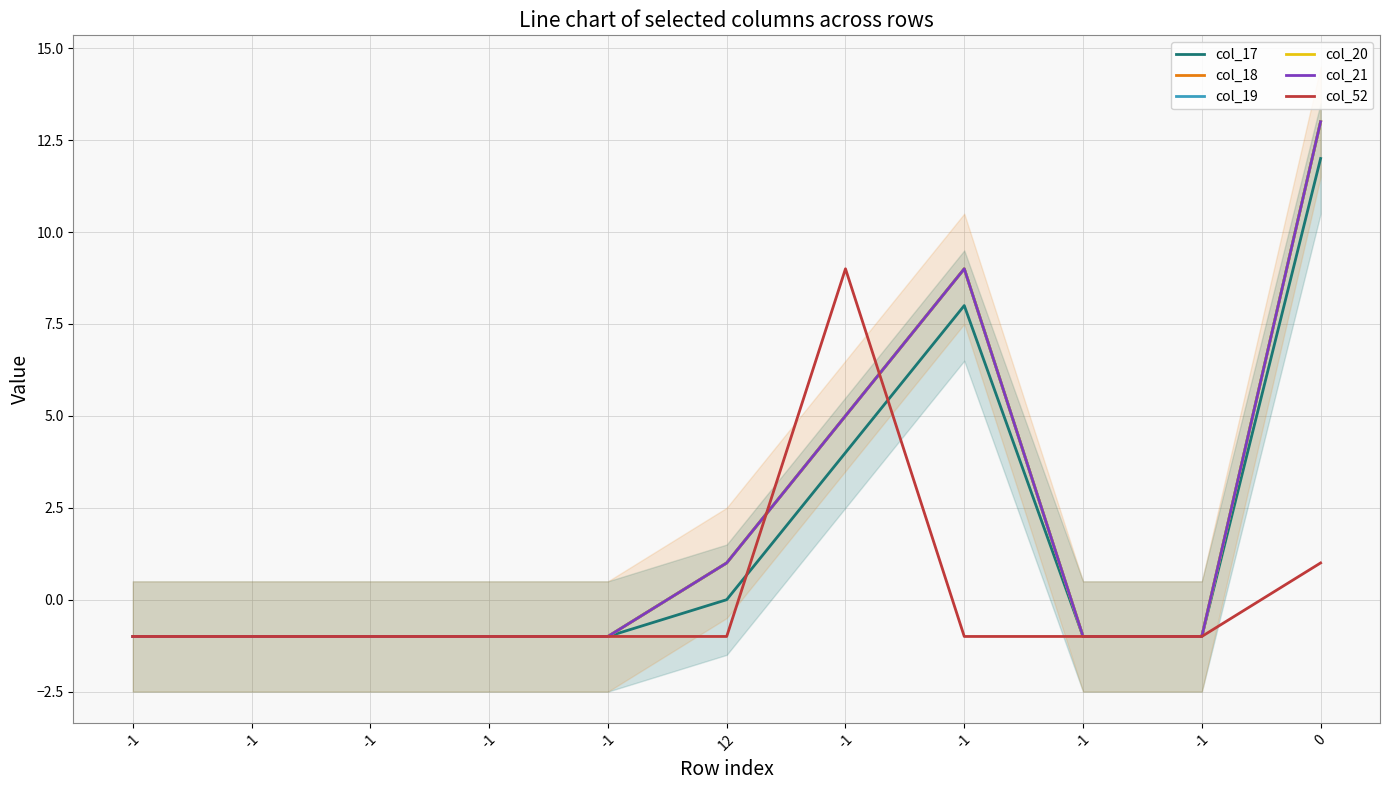

Count the col_21 values in the range -1 to 5.

9